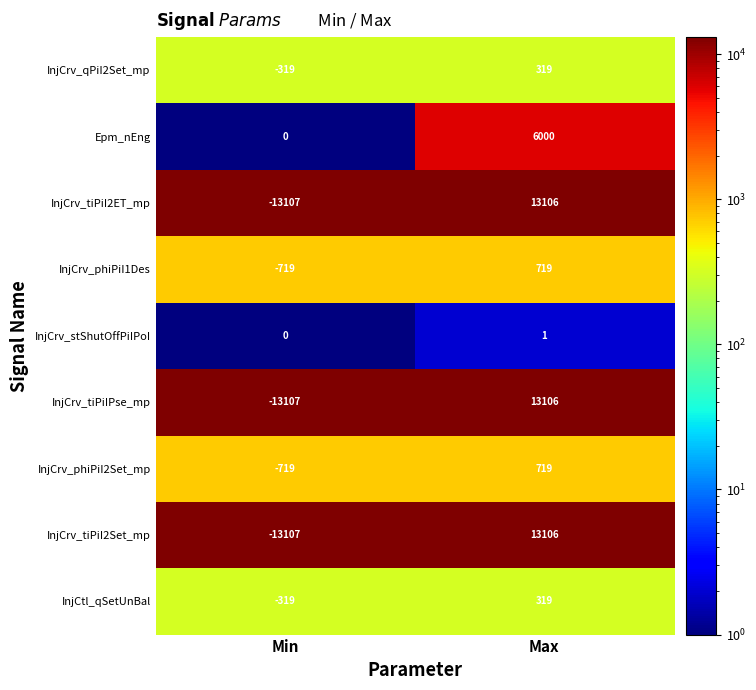

At which label is InjCrv_tiPiI2Set_mp closest to 0?

Max